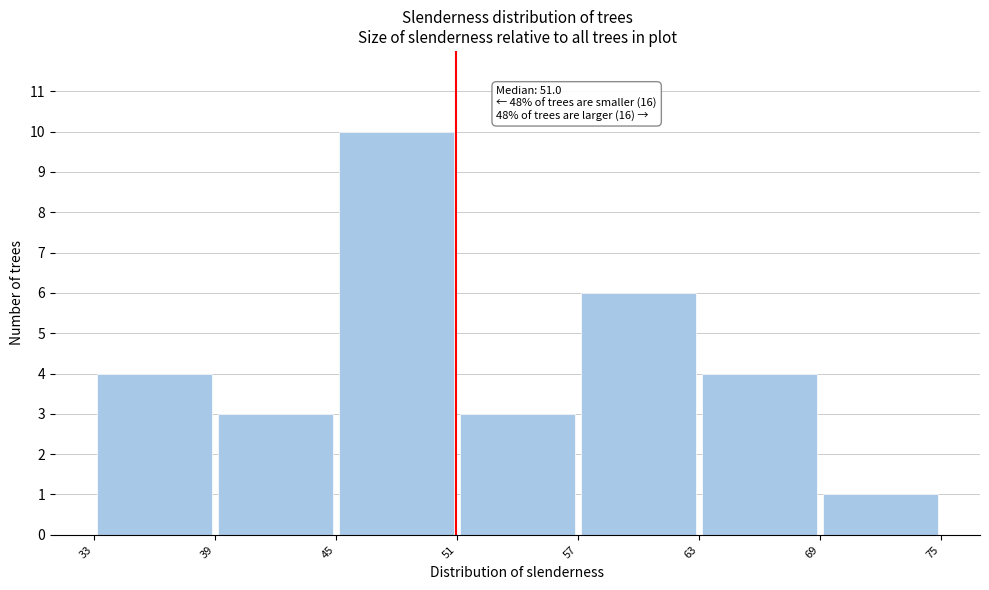

Which range on the x-axis has the tallest bar?

45 to 51